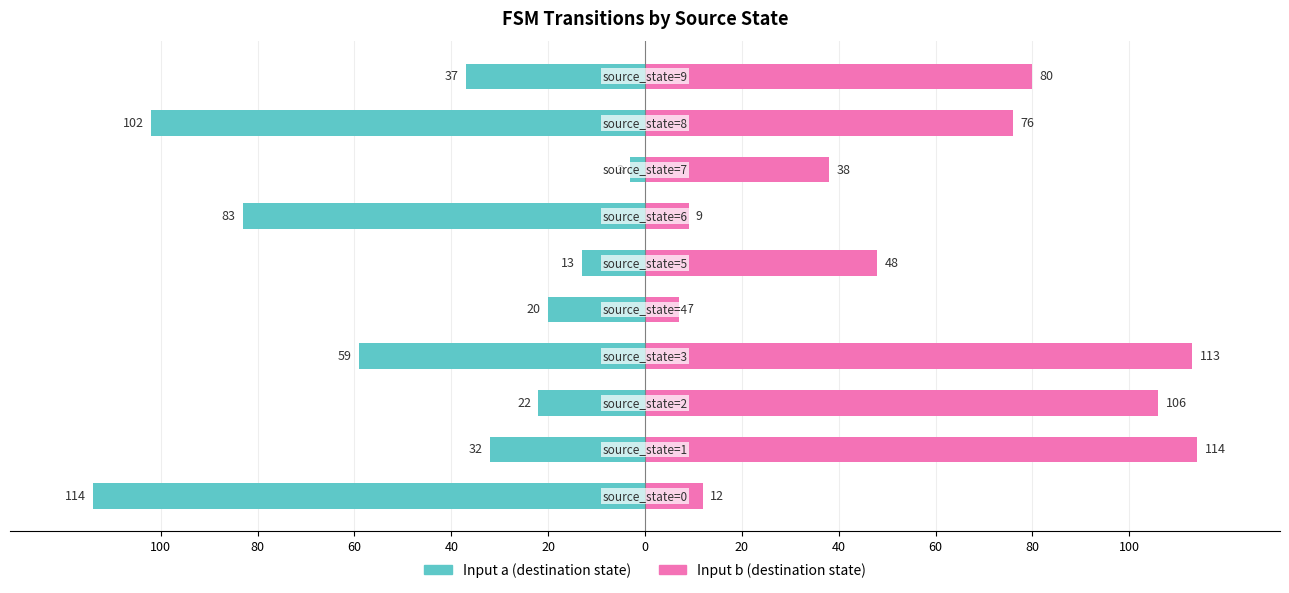

Reading left to right, extract all data points from this chart.

Input a (destination state): 100=-114	80=-32	60=-22	40=-59	20=-20	0=-13	20=-83	40=-3	60=-102	80=-37
Input b (destination state): 100=12	80=114	60=106	40=113	20=7	0=48	20=9	40=38	60=76	80=80